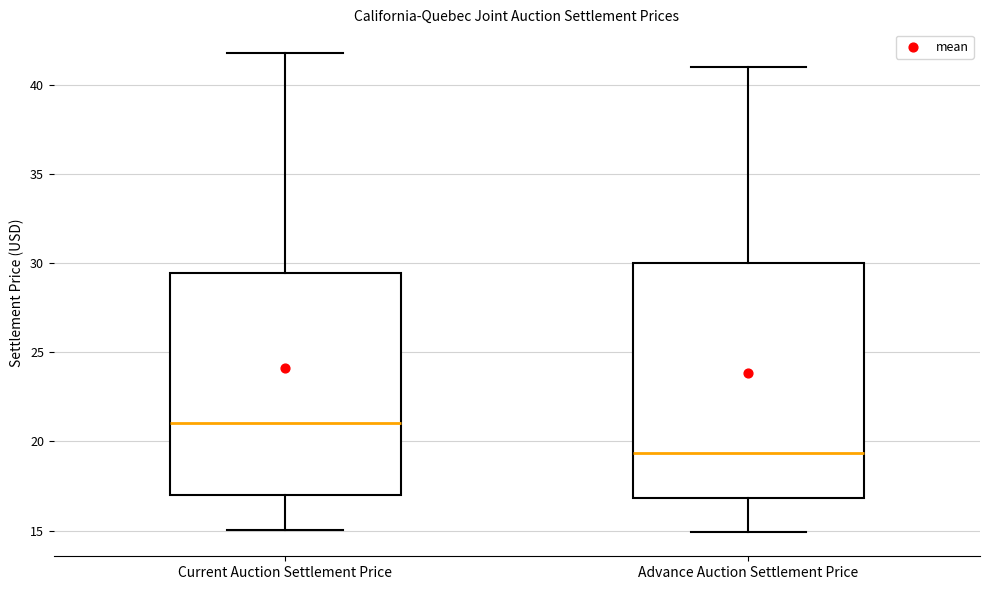

Which box has the lowest median line?

Advance Auction Settlement Price